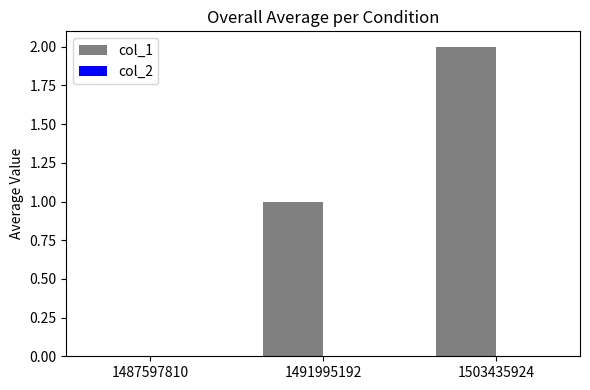

What is the sum of all values?

3